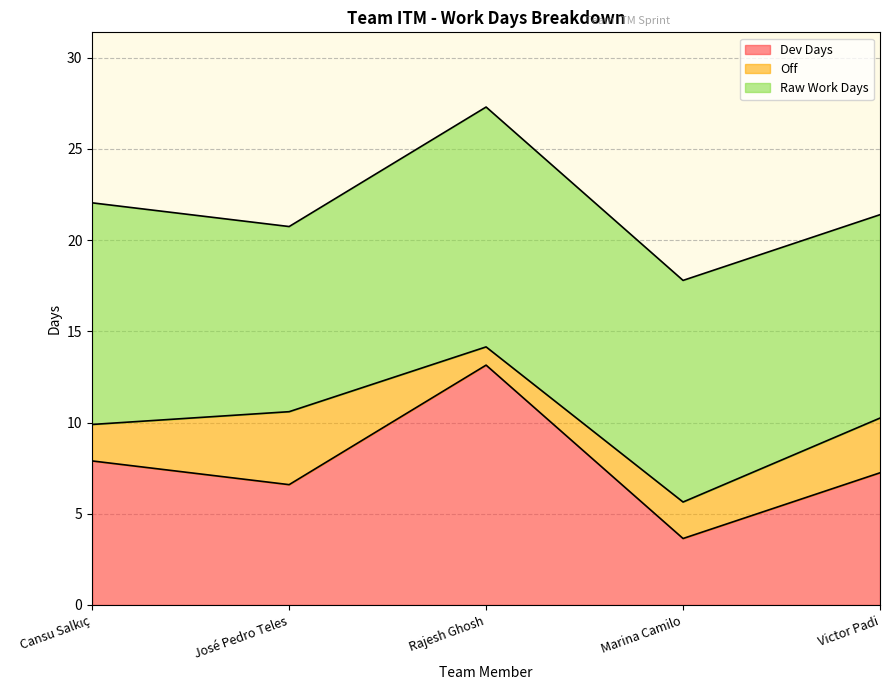

How many values in the Raw Work Days series are below 12?

2